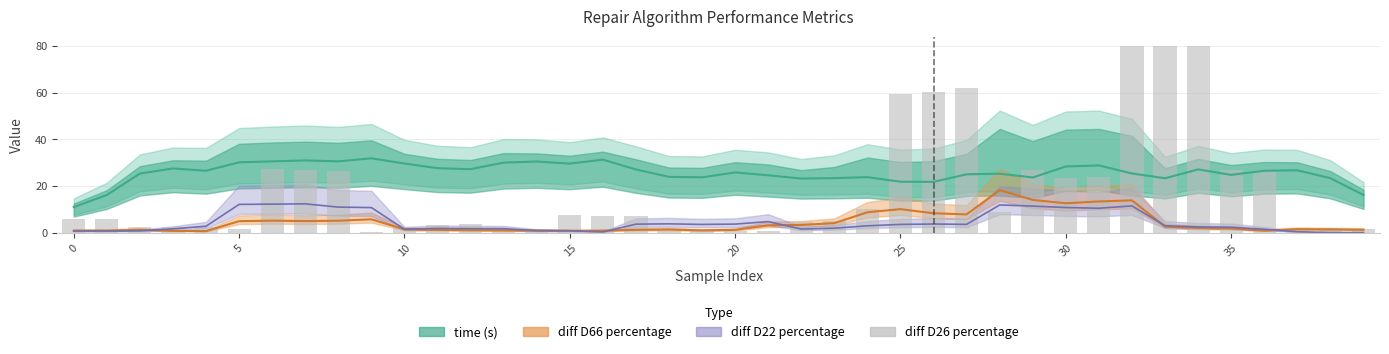

What is the greatest value displayed?

80.0